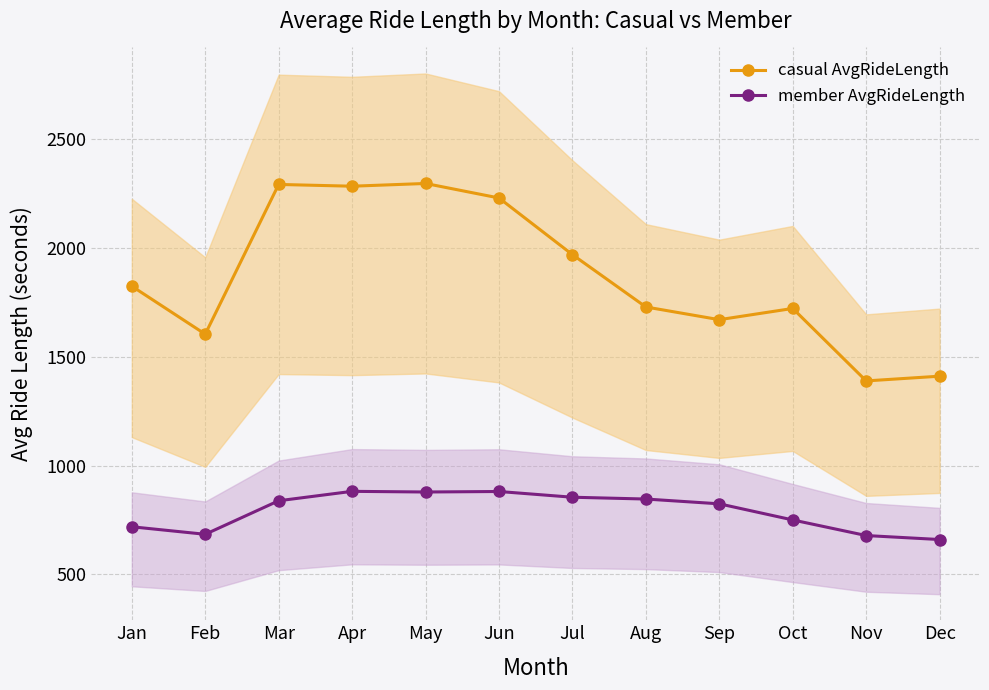

Reading right to left, extract all data points from this chart.

casual AvgRideLength: 1409.8	1388.1	1720.7	1669.1	1727.4	1967.6	2227.6	2294.1	2281.6	2289.7	1602.7	1822.9
member AvgRideLength: 660.3	678.6	750.2	824.2	846.1	854.4	880.7	878.4	881.4	838.2	684.4	718.9